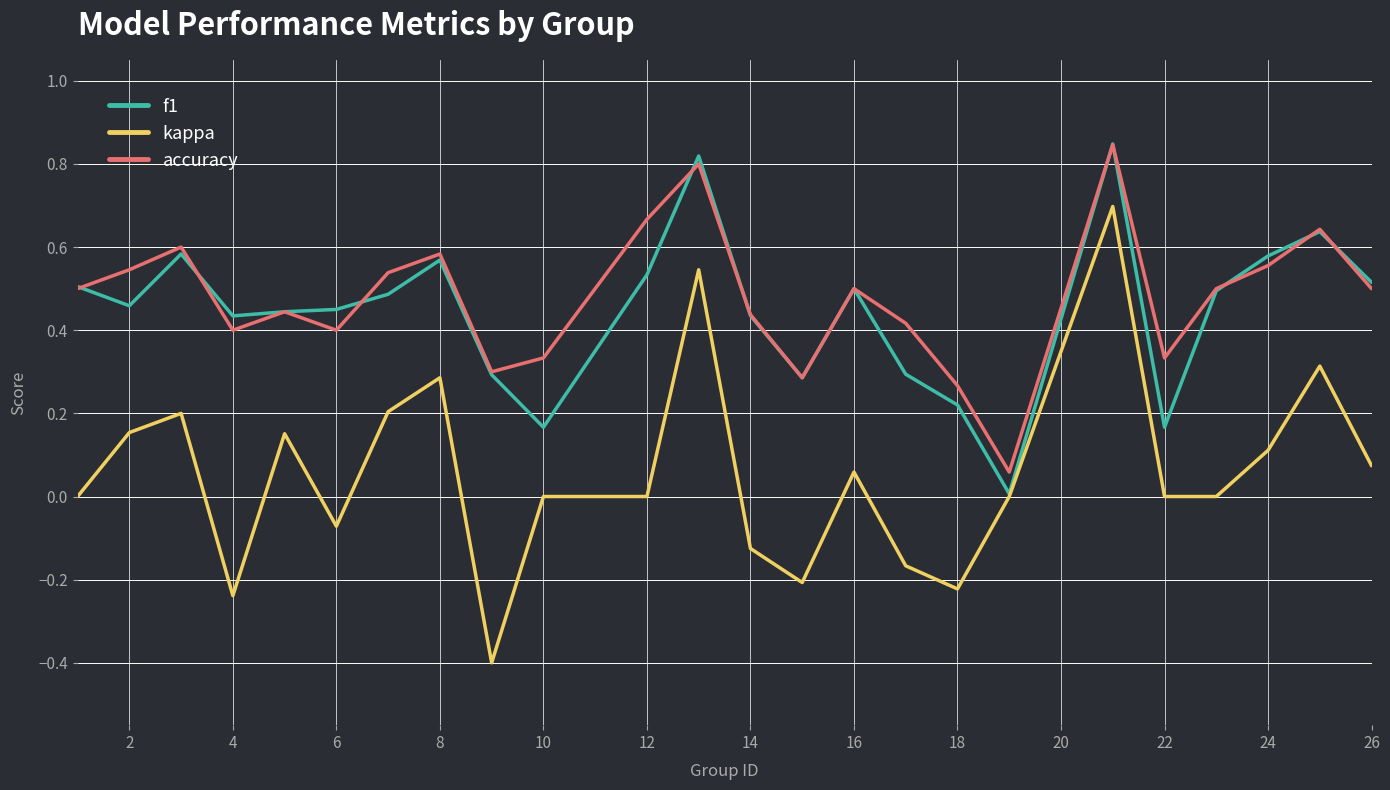

What is the minimum value shown in the chart?

-0.4